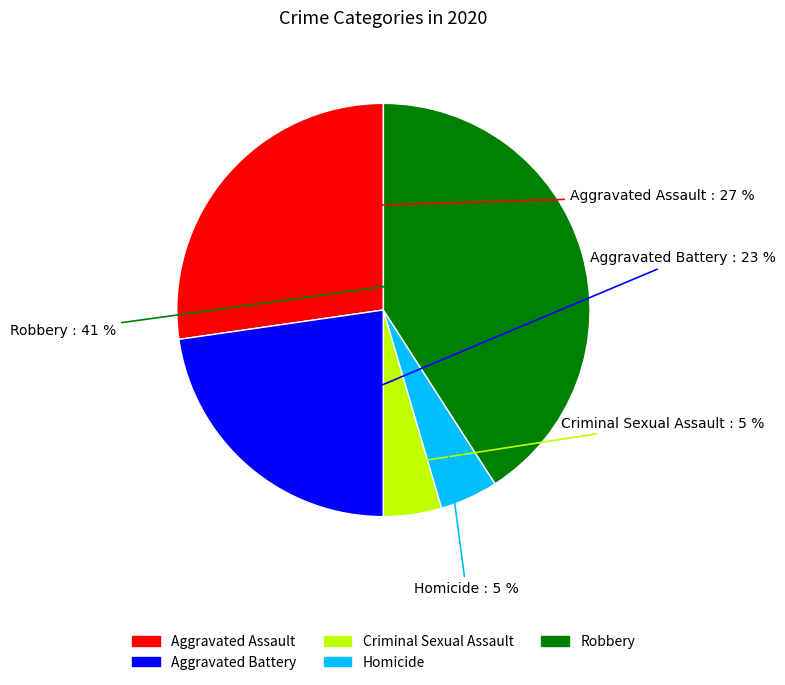

To the nearest percent, what percentage of the pie is Homicide?

5%